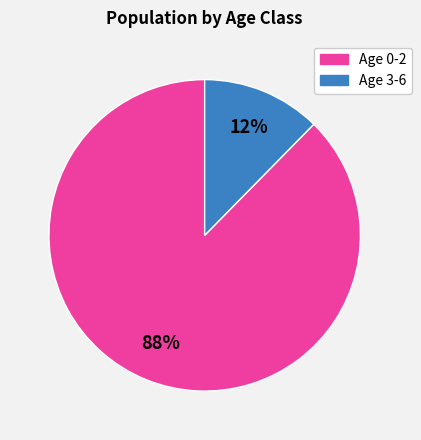

How many segments does this pie chart have?

2